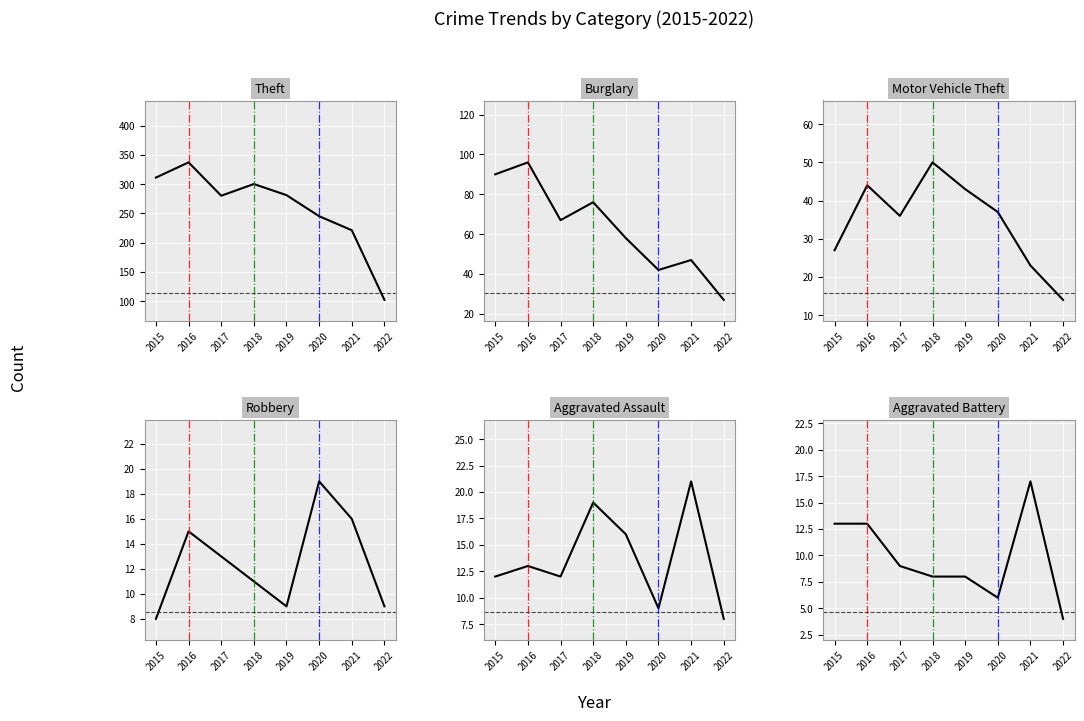

Reading right to left, what are all the values shown in this chart?

Theft: 2022=102	2021=221	2020=245	2019=281	2018=300	2017=280	2016=337	2015=311
Burglary: 2022=27	2021=47	2020=42	2019=58	2018=76	2017=67	2016=96	2015=90
Motor Vehicle Theft: 2022=14	2021=23	2020=37	2019=43	2018=50	2017=36	2016=44	2015=27
Robbery: 2022=9	2021=16	2020=19	2019=9	2018=11	2017=13	2016=15	2015=8
Aggravated Assault: 2022=8	2021=21	2020=9	2019=16	2018=19	2017=12	2016=13	2015=12
Aggravated Battery: 2022=4	2021=17	2020=6	2019=8	2018=8	2017=9	2016=13	2015=13